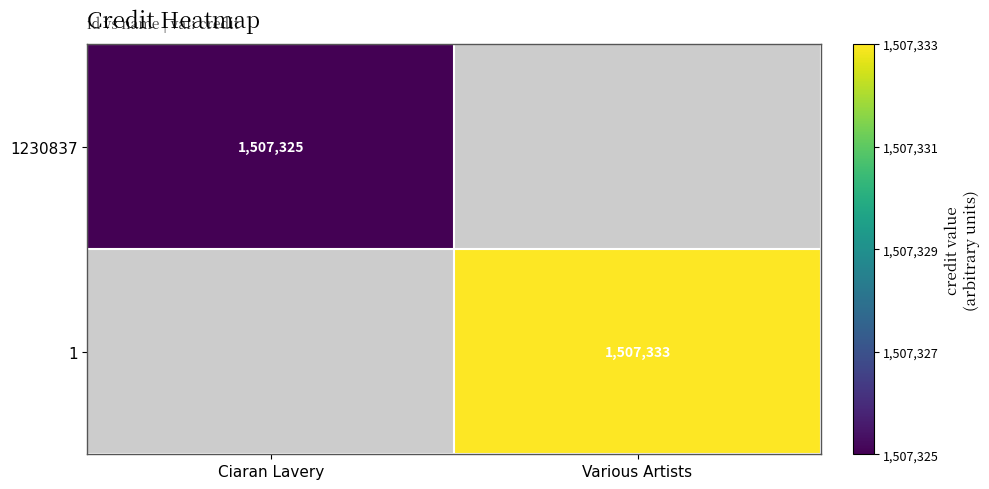

What is the maximum value shown in the chart?

1507333.0